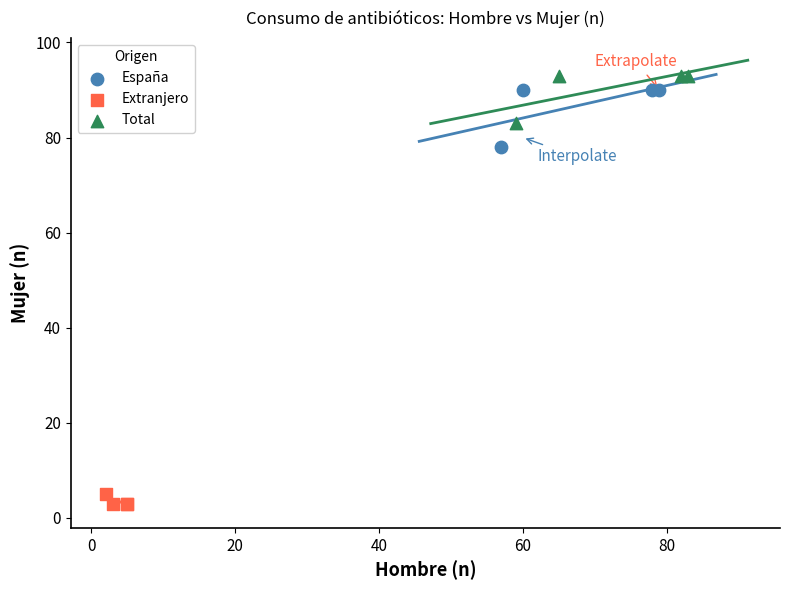

Which series reaches the minimum Y coordinate?

Extranjero